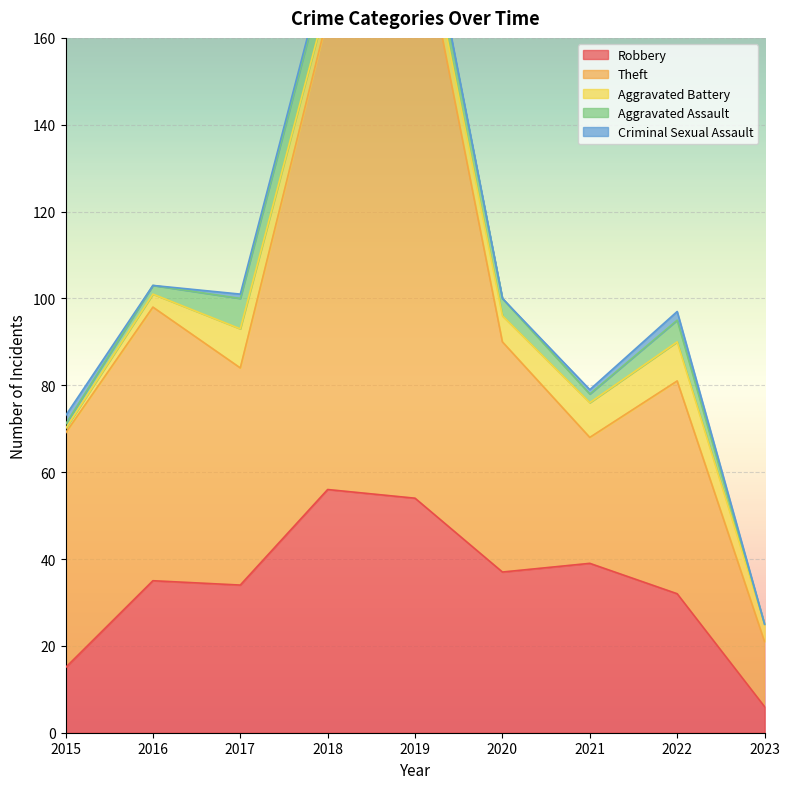

What are all the series names shown in the legend?

Robbery, Theft, Aggravated Battery, Aggravated Assault, Criminal Sexual Assault